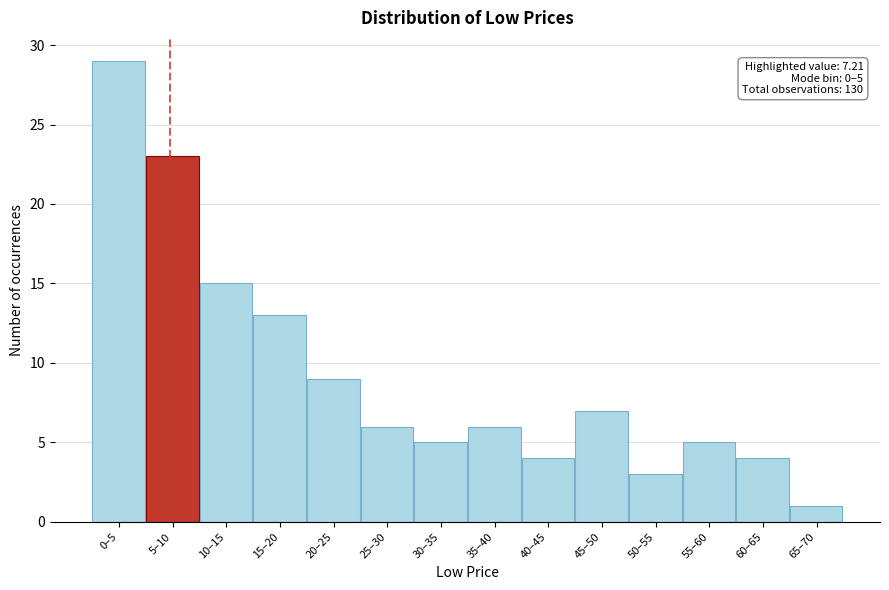

Reading right to left, extract all data points from this chart.

65–70=1	60–65=4	55–60=5	50–55=3	45–50=7	40–45=4	35–40=6	30–35=5	25–30=6	20–25=9	15–20=13	10–15=15	5–10=23	0–5=29